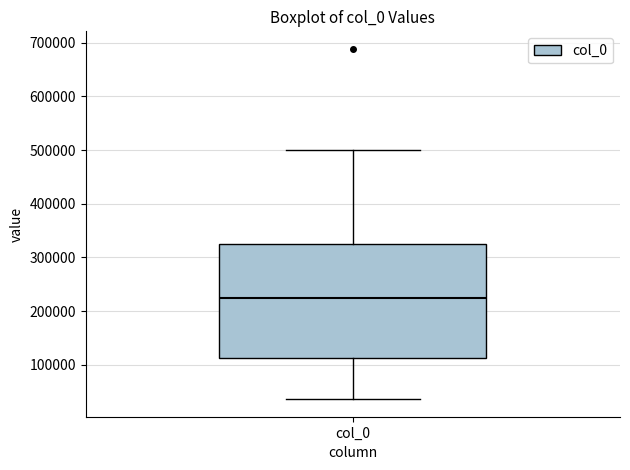

Read this box plot against the y-axis: the position of the median line, the range covered by the box, and the ends of both whiskers. The values are not printed on the chart, so give them approximately, as read against the axis.

median 230000, box 110000 to 330000, whiskers 40000 to 500000